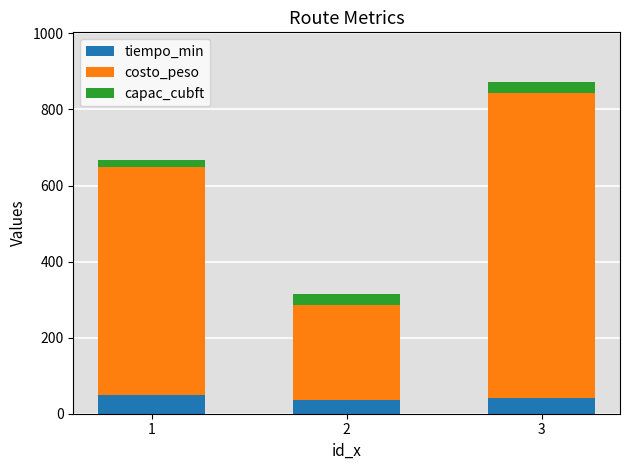

What is the lowest value of the tiempo_min series?

36